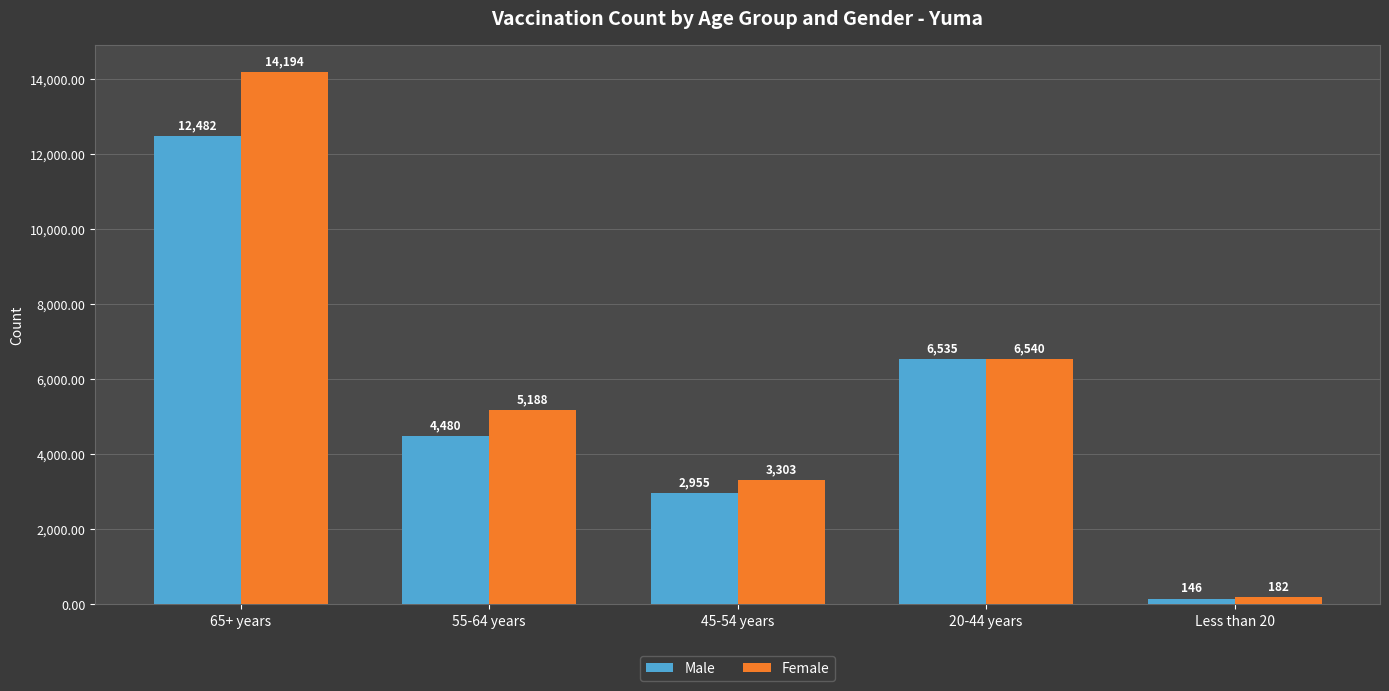

At which category does the chart reach its peak across all series?

65+ years